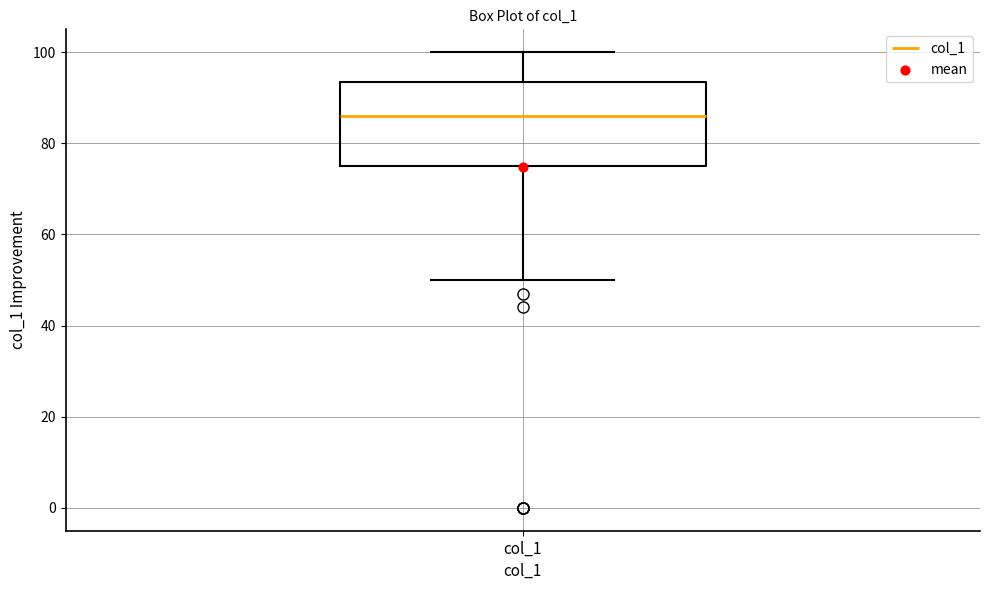

Transcribe this box plot: give where the median line is, the range the box spans, and where the two whiskers end, as read against the y-axis. The values are not printed on the chart, so give them approximately, as read against the axis.

median 86, box 76 to 94, whiskers 50 to 100